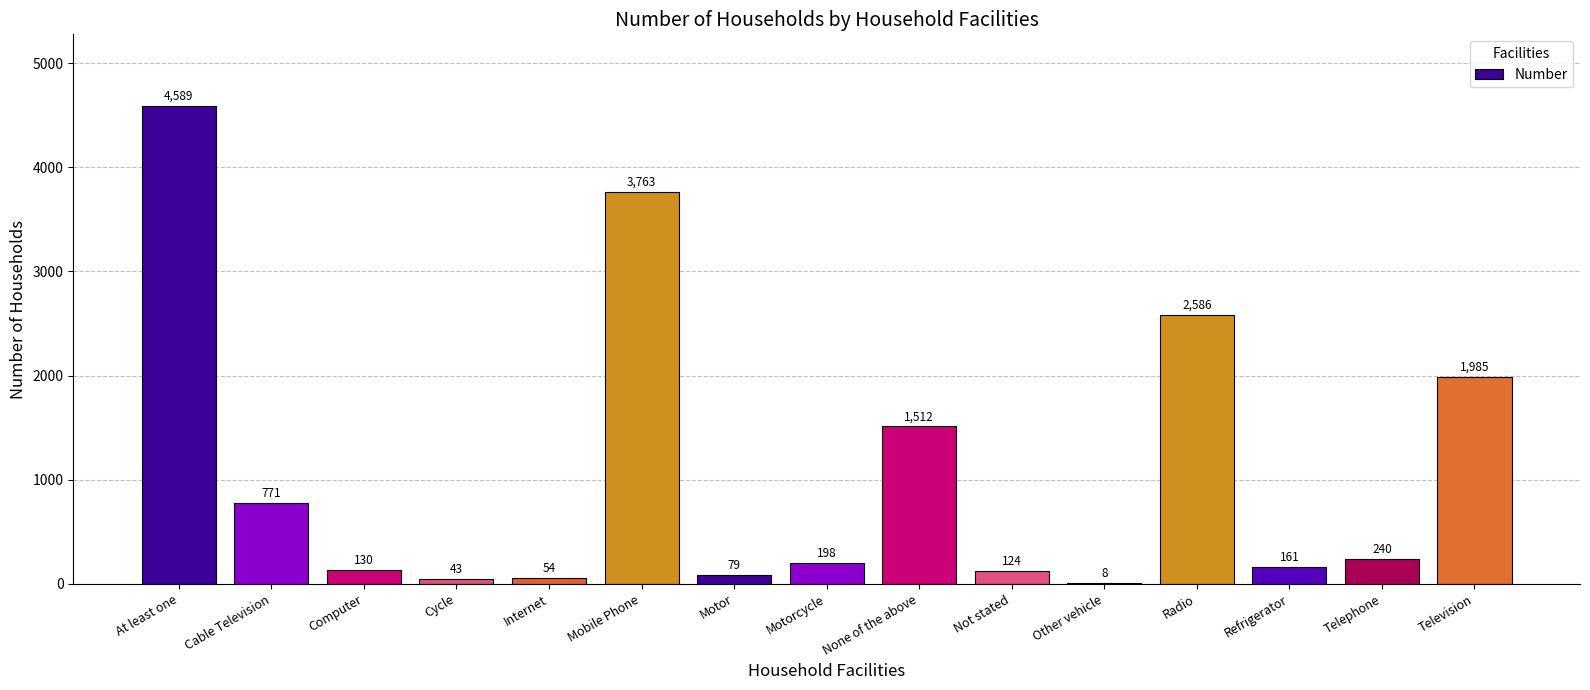

The value at Not stated is 124. True or false?

True